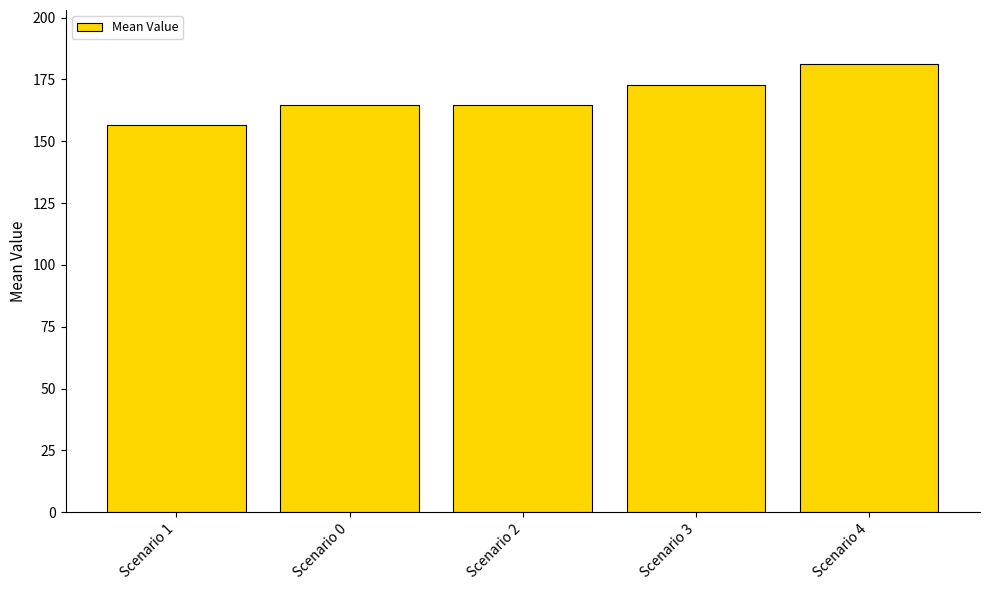

The chart shows a value of 181.3 at Scenario 4. True or false?

True